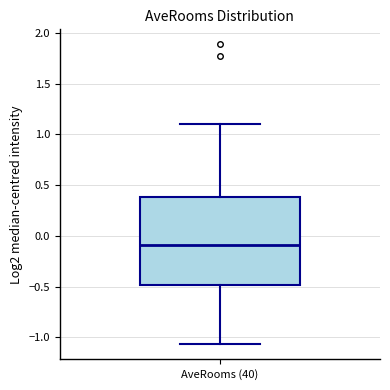

Read this box plot against the y-axis: the position of the median line, the range covered by the box, and the ends of both whiskers. The values are not printed on the chart, so give them approximately, as read against the axis.

median -0.10, box -0.50 to 0.40, whiskers -1.05 to 1.10